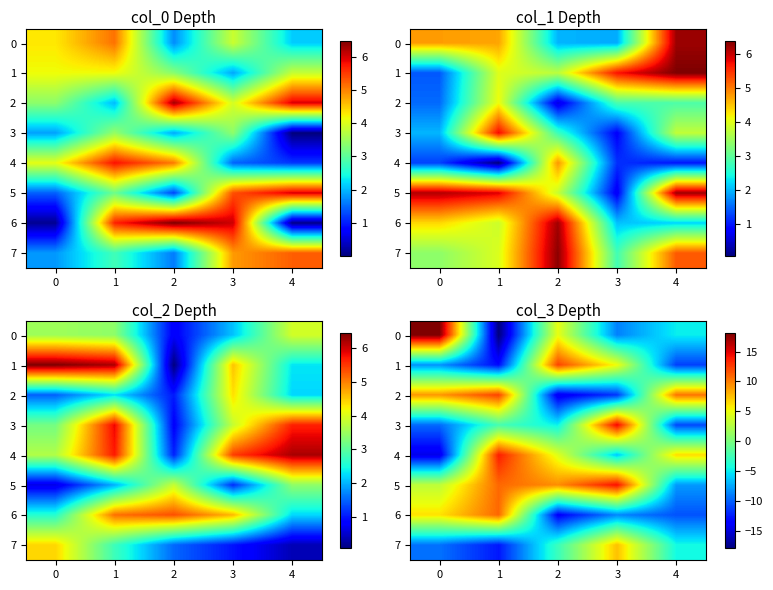

What is the difference between the second highest and second lowest values in the 5 series?

7.8